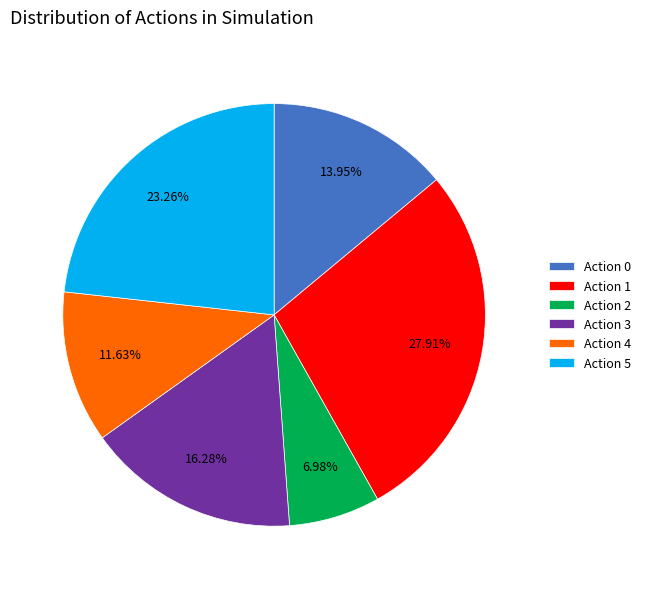

Between Action 5 and Action 1, which is larger?

Action 1